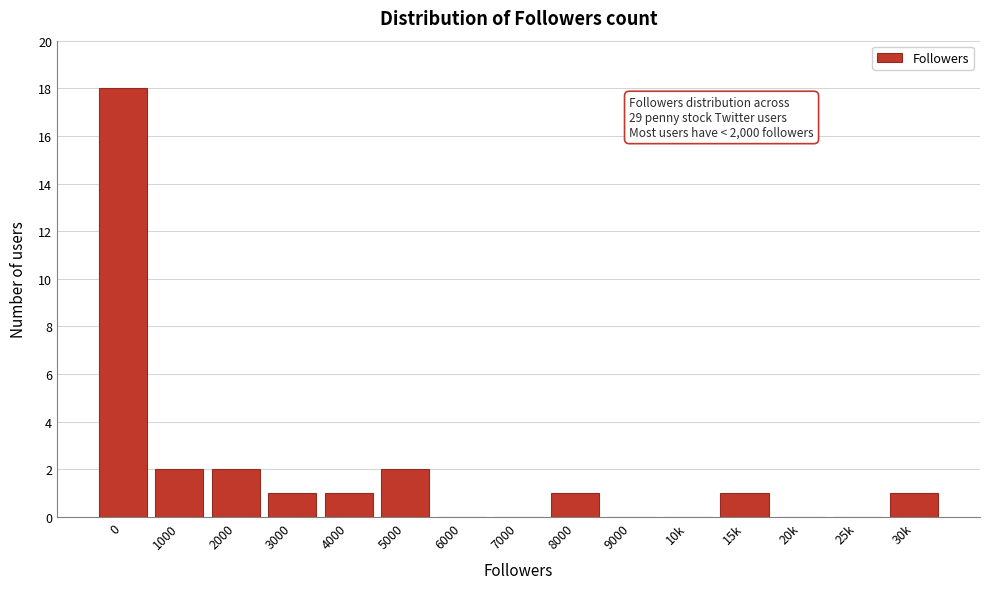

Reading left to right, transcribe all the data shown in this chart.

0=18	1000=2	2000=2	3000=1	4000=1	5000=2	6000=0	7000=0	8000=1	9000=0	10k=0	15k=1	20k=0	25k=0	30k=1